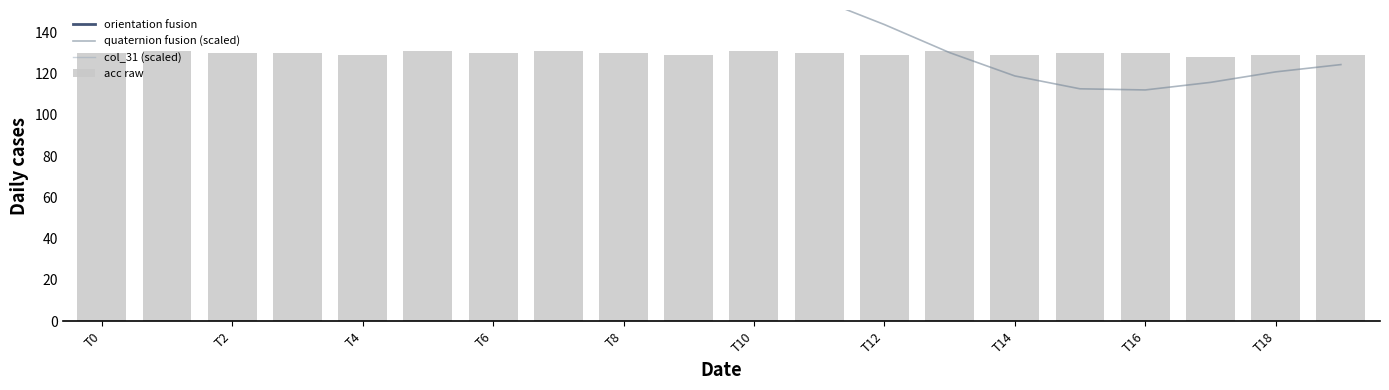

At which category is the sum across all series the highest?

T0